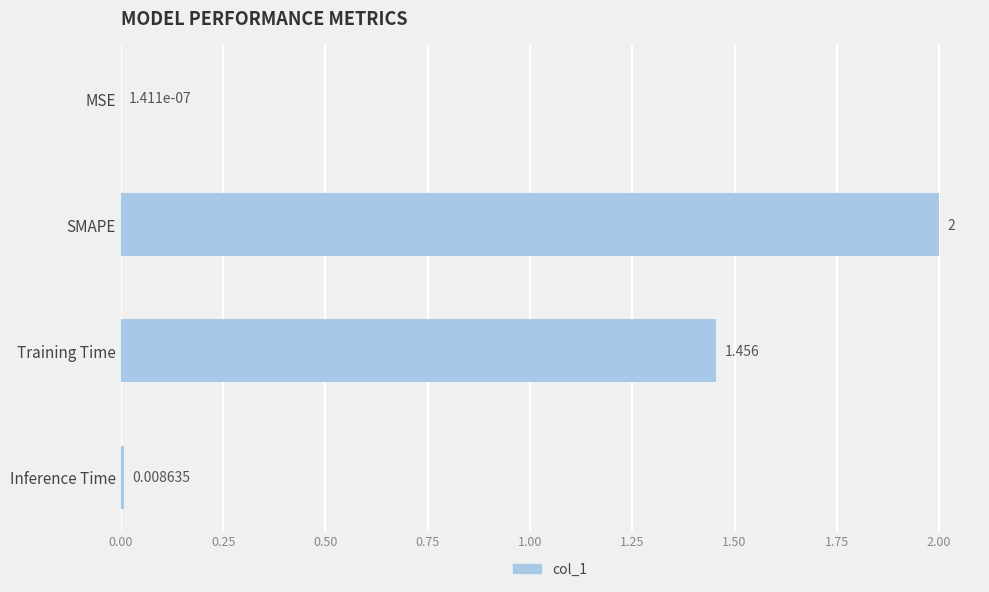

Between Inference Time and MSE, which is larger?

Inference Time